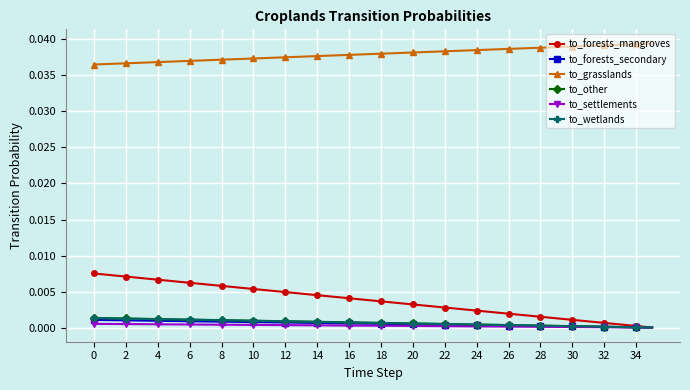

True or false: to_forests_secondary and to_grasslands cross at least once.

False